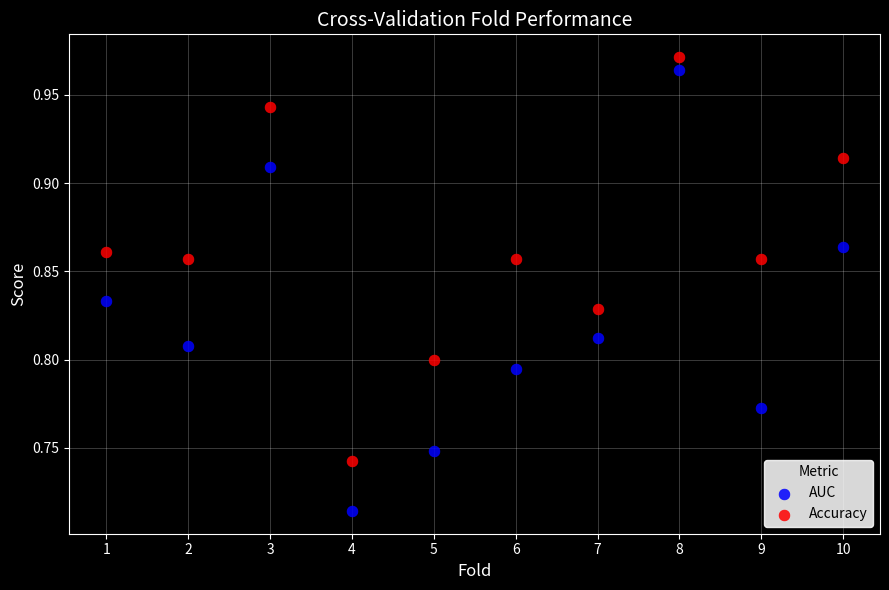

What are all the series names shown in the legend?

AUC, Accuracy